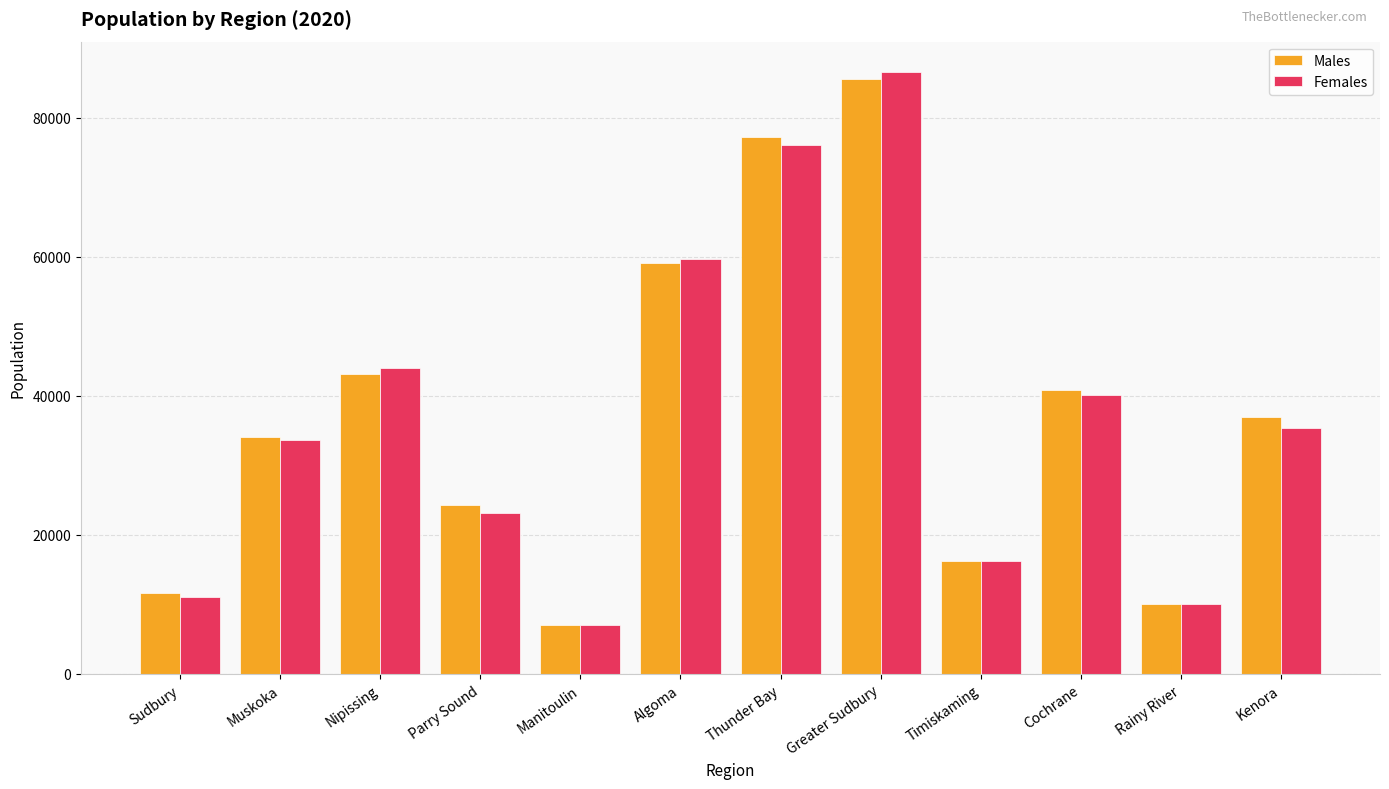

Is the value of Males at Thunder Bay greater than the value of Females at Kenora?

Yes